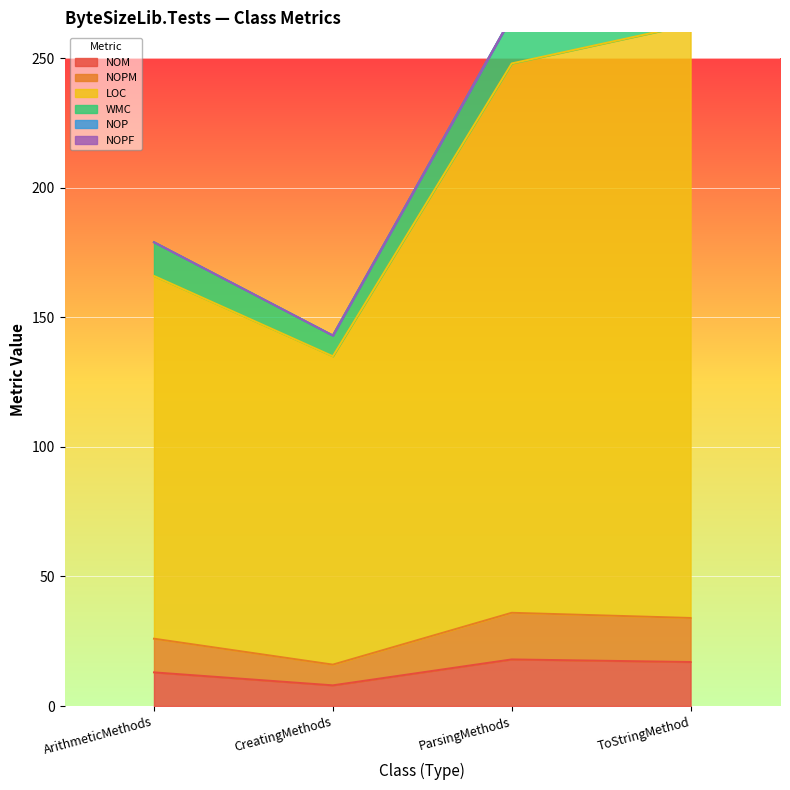

Count the number of categories in the chart.

4